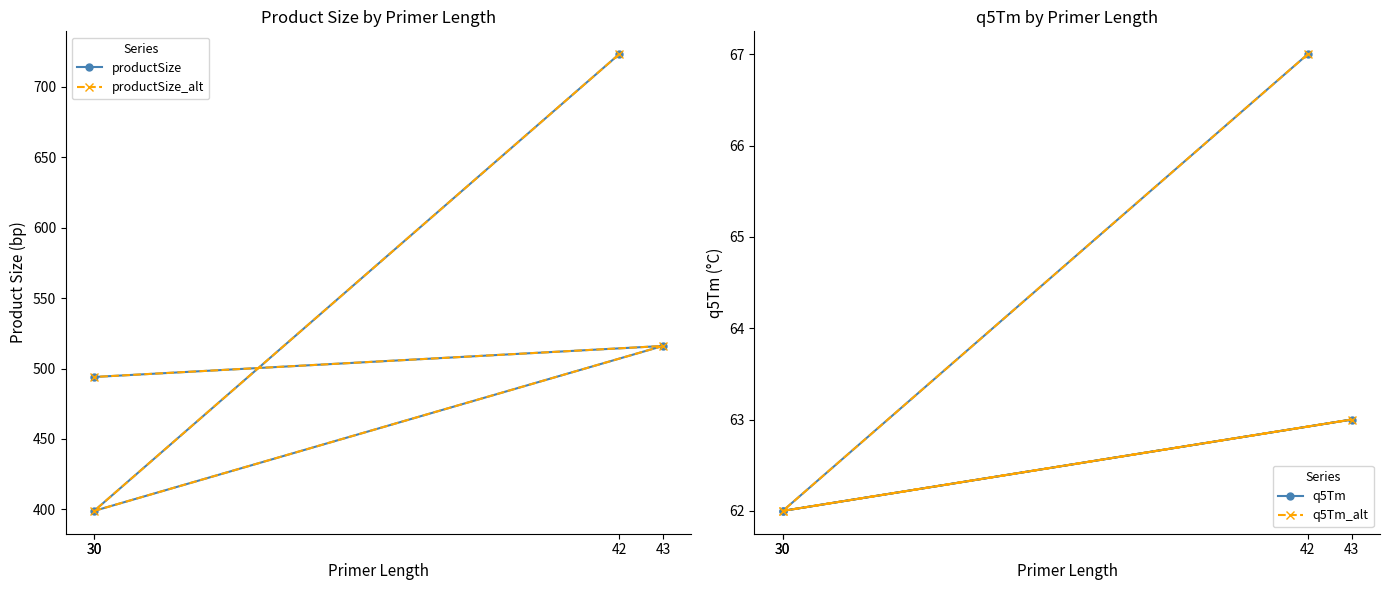

What is the difference between the maximum and second lowest values in the productSize series?

229